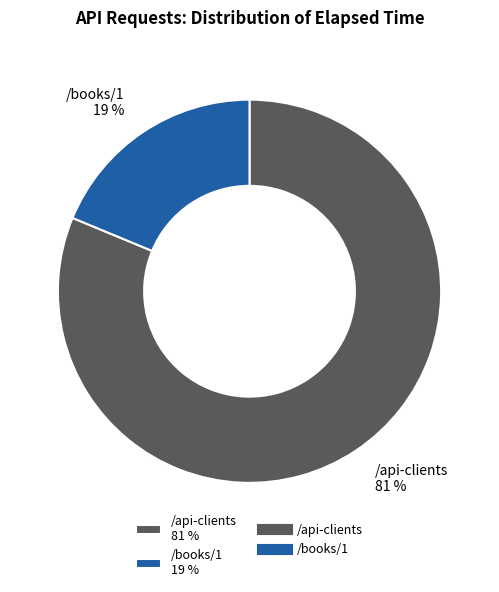

To the nearest percent, what is the average slice percentage?

50%